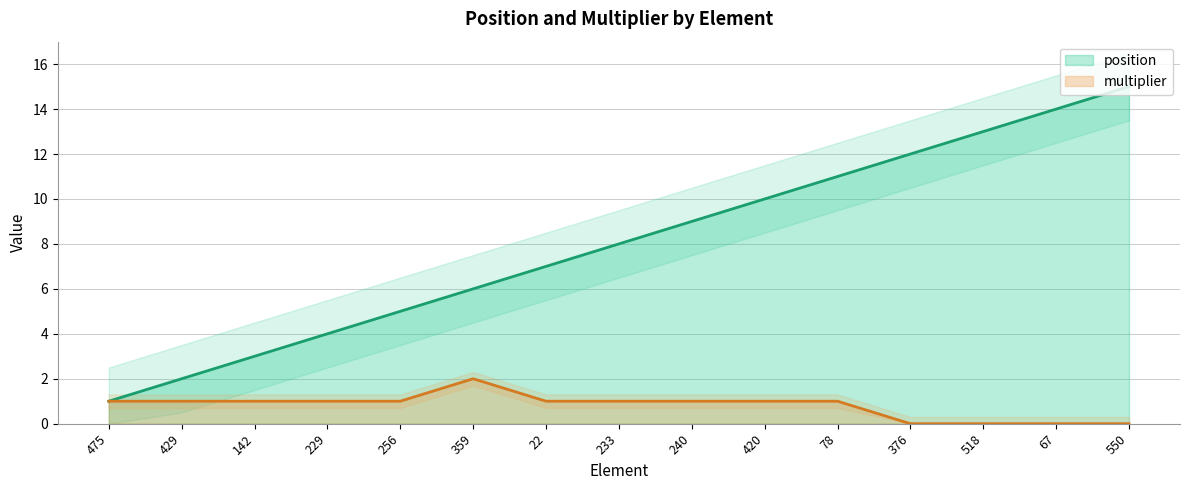

Rank the categories by multiplier value from highest to lowest.

359, 475, 429, 142, 229, 256, 22, 233, 240, 420, 78, 376, 518, 67, 550